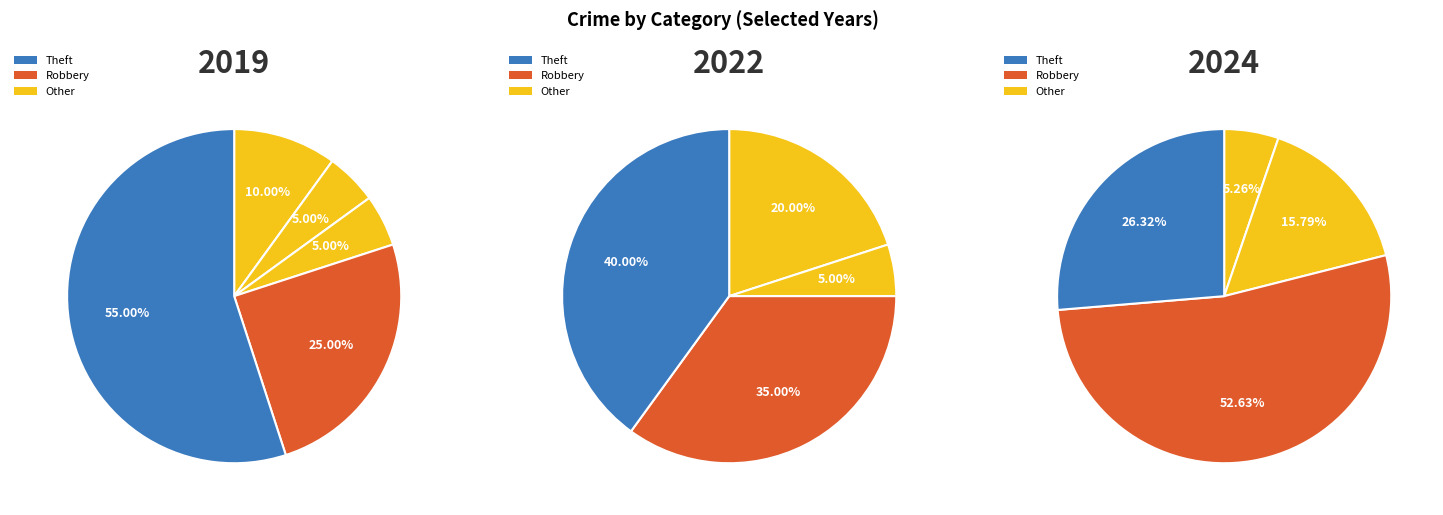

Is there any slice that represents more than half of the pie?

Yes